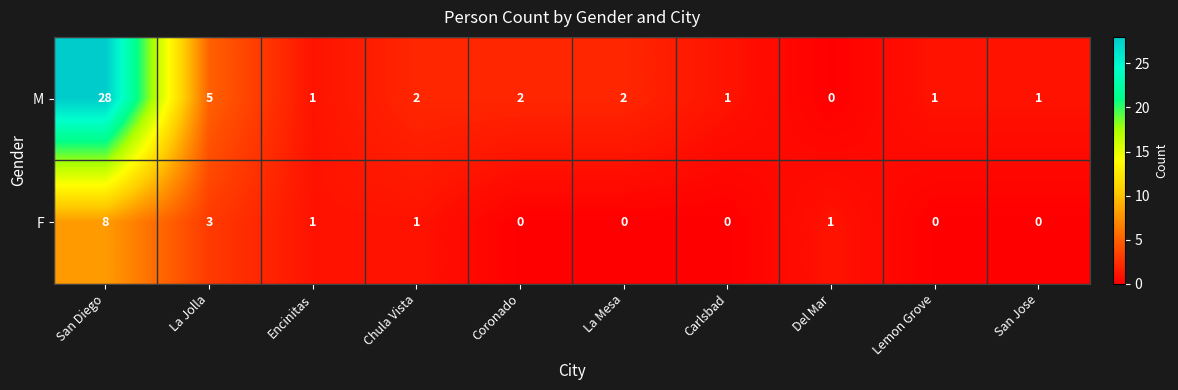

At which label does M first exceed 2?

San Diego